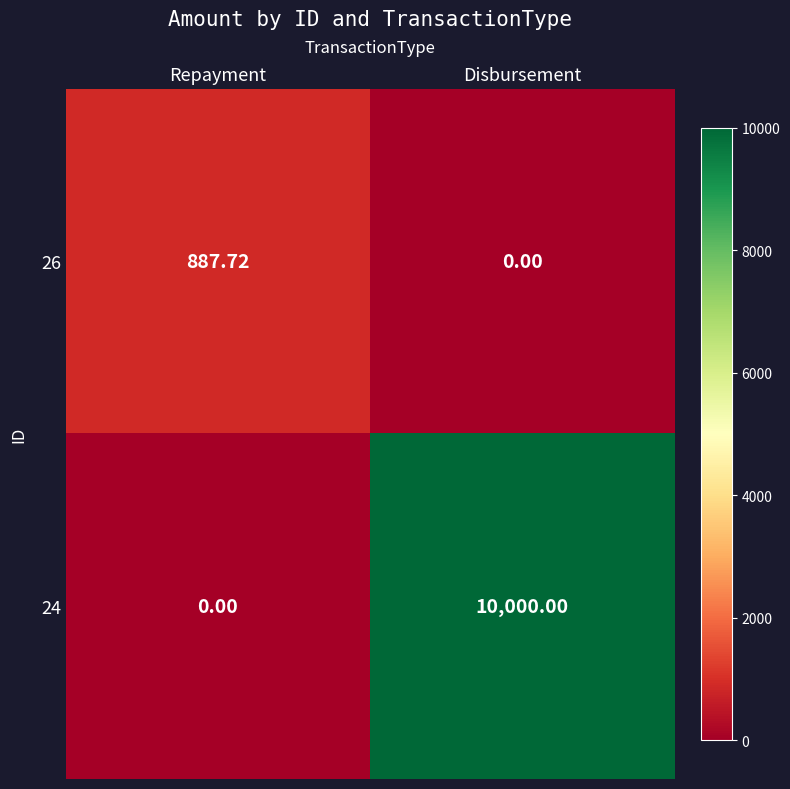

Which series has the largest total across all categories?

24